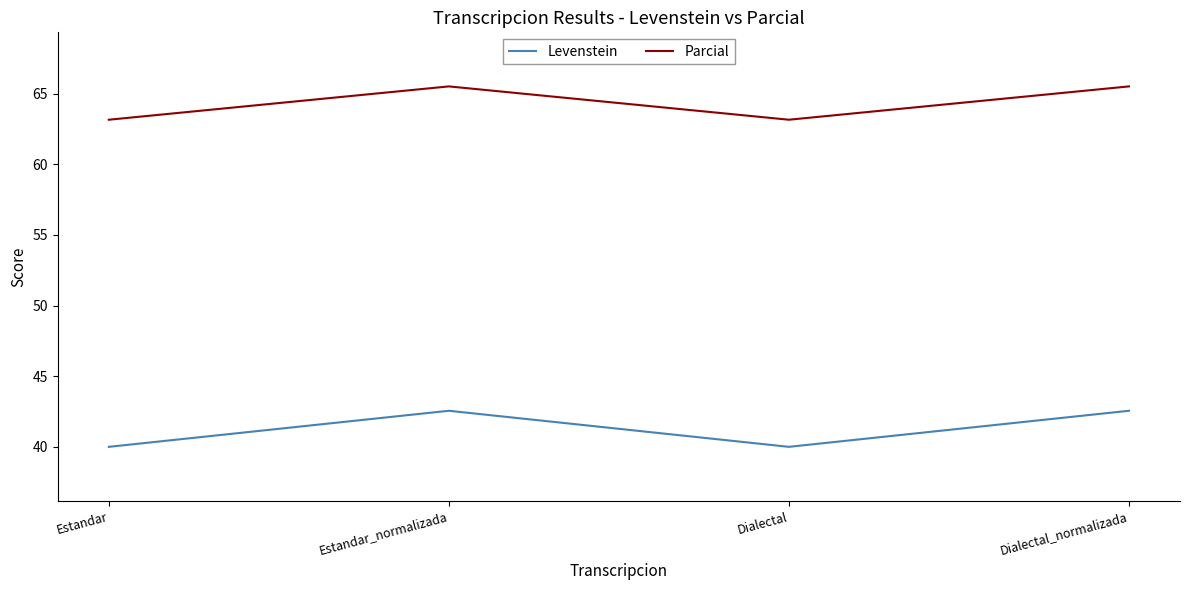

Rank the series by their maximum value, from lowest to highest.

Levenstein, Parcial